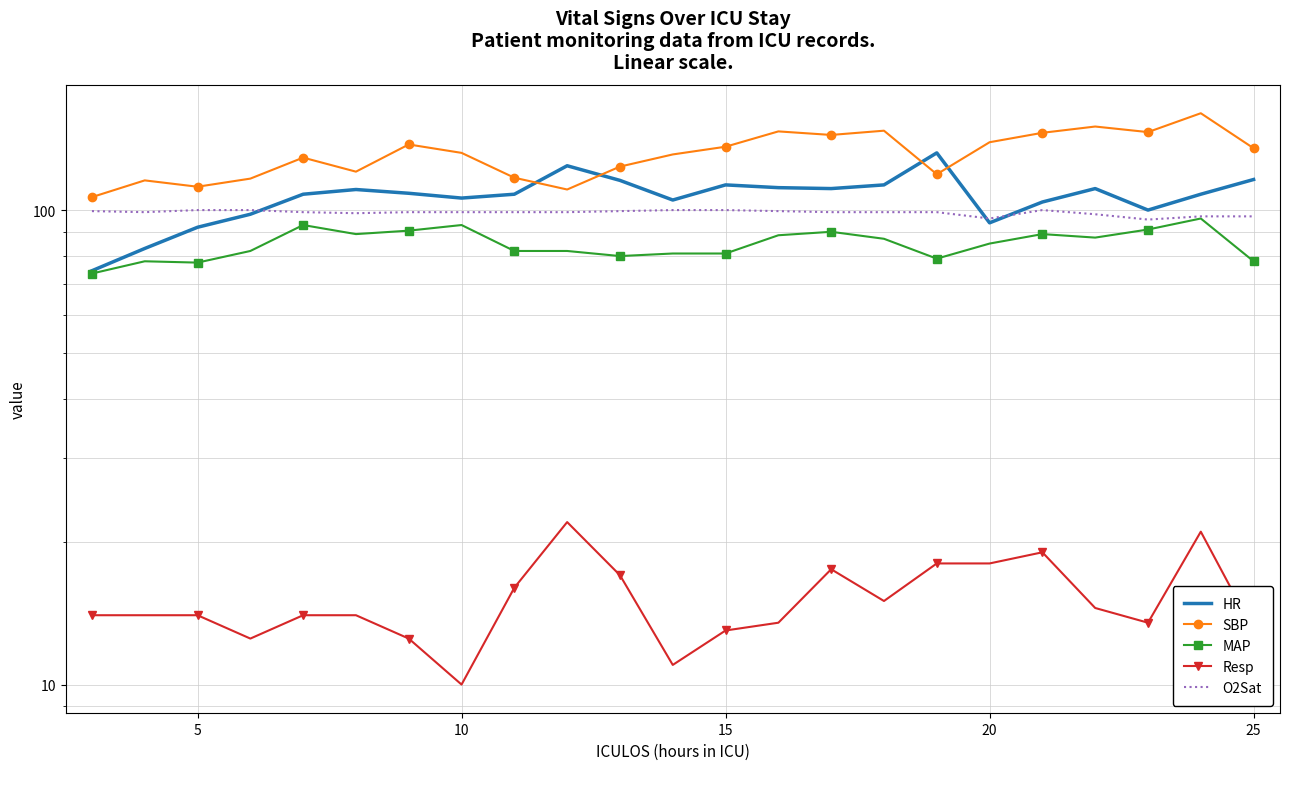

How many intersections are there between HR and SBP?

4